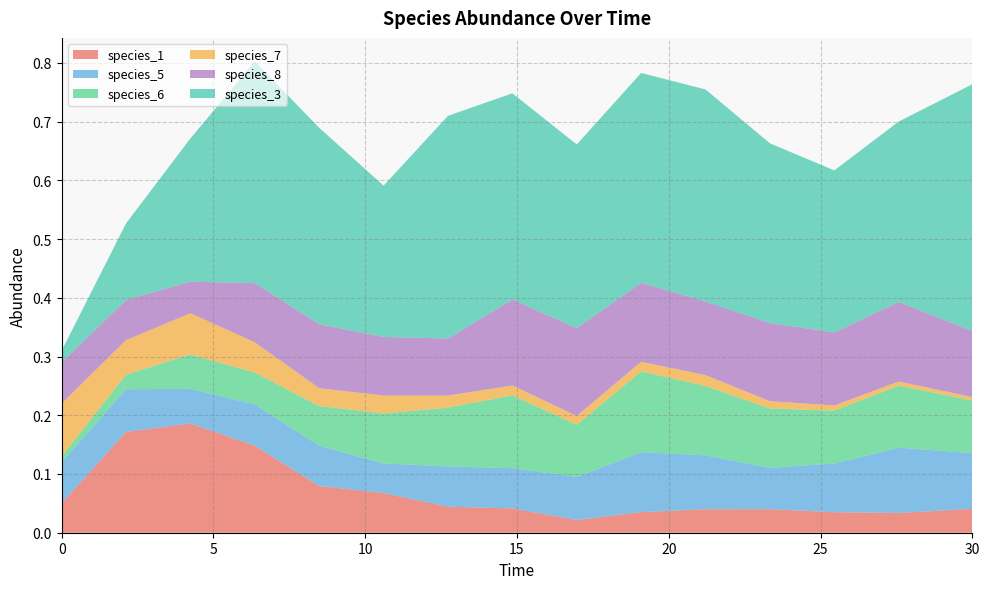

Reading right to left, what are all the values shown in this chart?

species_1: 0.0	0.0	0.0	0.0	0.0	0.0	0.0	0.0	0.0	0.1	0.1	0.1	0.2	0.2	0.1
species_5: 0.1	0.1	0.1	0.1	0.1	0.1	0.1	0.1	0.1	0.1	0.1	0.1	0.1	0.1	0.1
species_6: 0.1	0.1	0.1	0.1	0.1	0.1	0.1	0.1	0.1	0.1	0.1	0.1	0.1	0.0	0.0
species_7: 0.0	0.0	0.0	0.0	0.0	0.0	0.0	0.0	0.0	0.0	0.0	0.1	0.1	0.1	0.1
species_8: 0.1	0.1	0.1	0.1	0.1	0.1	0.1	0.1	0.1	0.1	0.1	0.1	0.1	0.1	0.1
species_3: 0.4	0.3	0.3	0.3	0.4	0.4	0.3	0.4	0.4	0.3	0.3	0.4	0.2	0.1	0.0